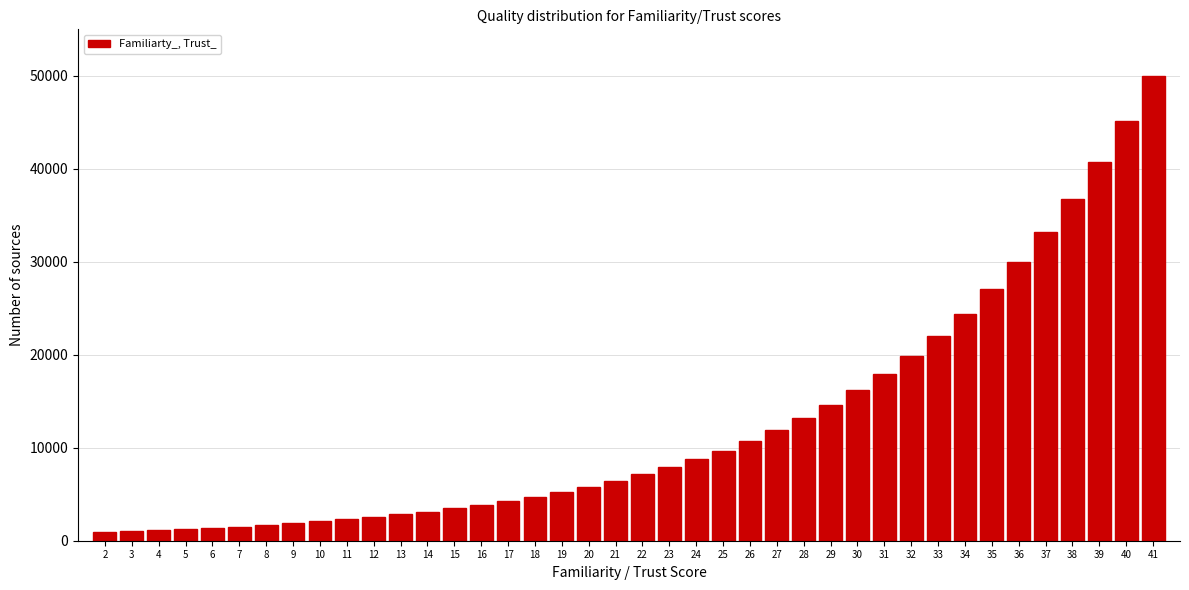

What is the value of the 9th bar from the left?

2080.3